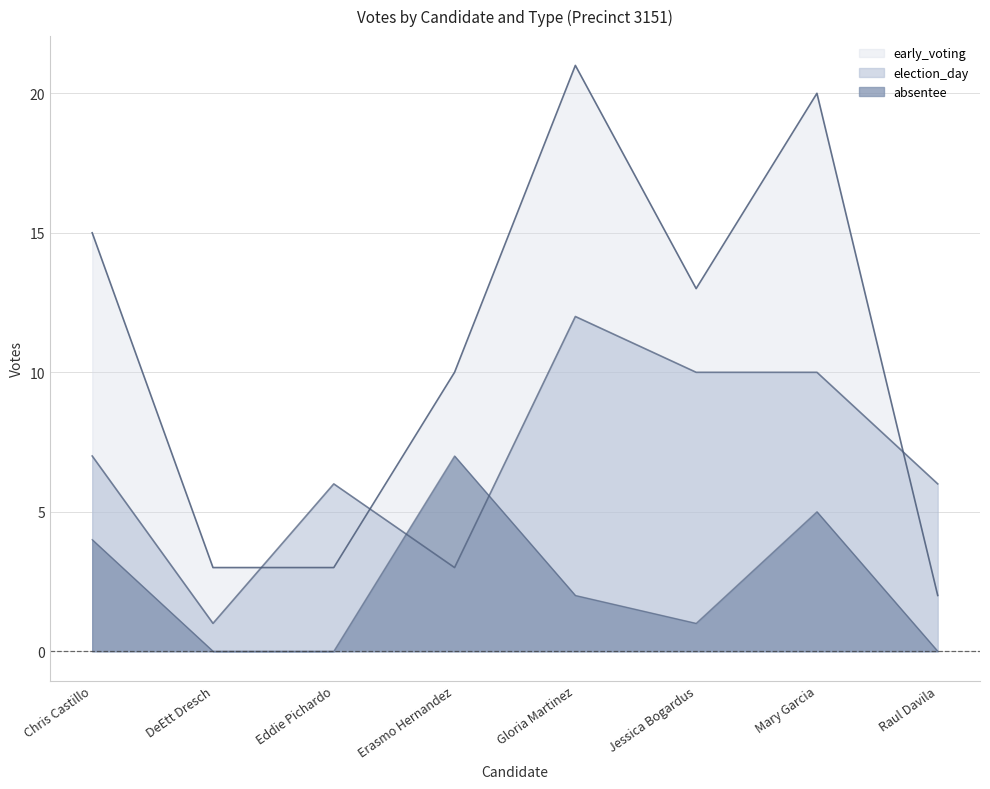

How many intersections are there between election_day and early_voting?

3